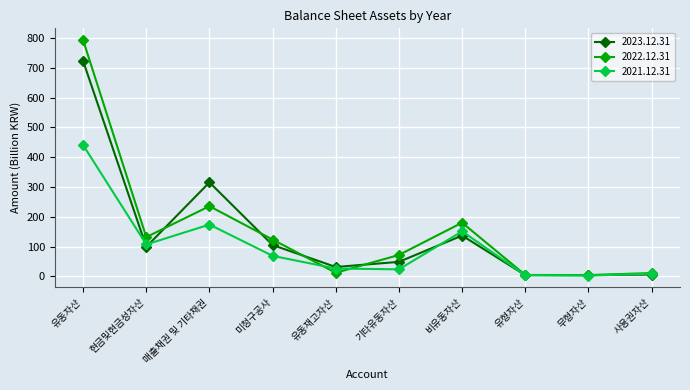

True or false: 2021.12.31 has a value of 23.3 at 기타유동자산.

True